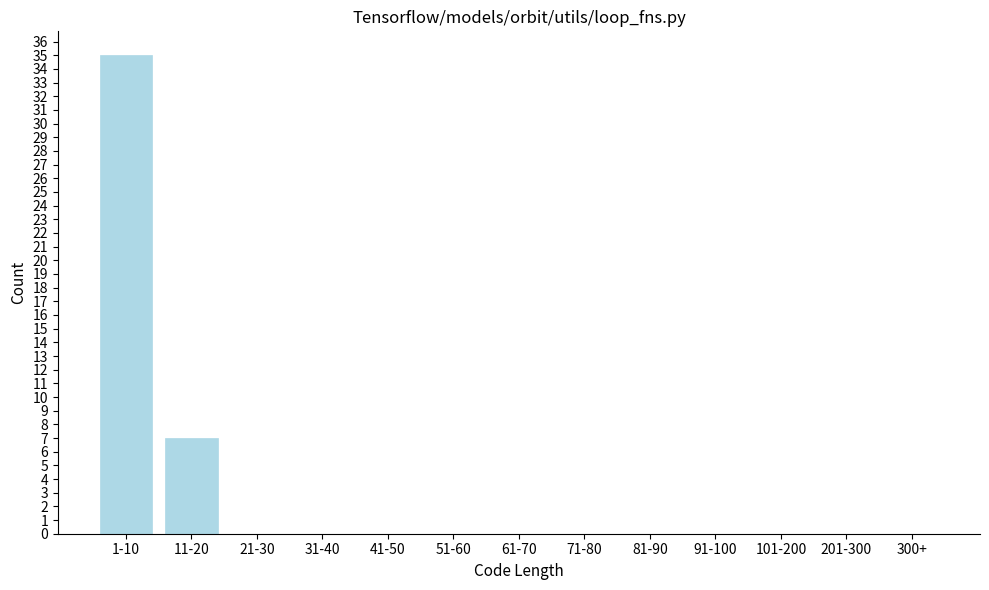

Reading left to right, list all the values displayed in this chart.

1-10=35	11-20=7	21-30=0	31-40=0	41-50=0	51-60=0	61-70=0	71-80=0	81-90=0	91-100=0	101-200=0	201-300=0	300+=0